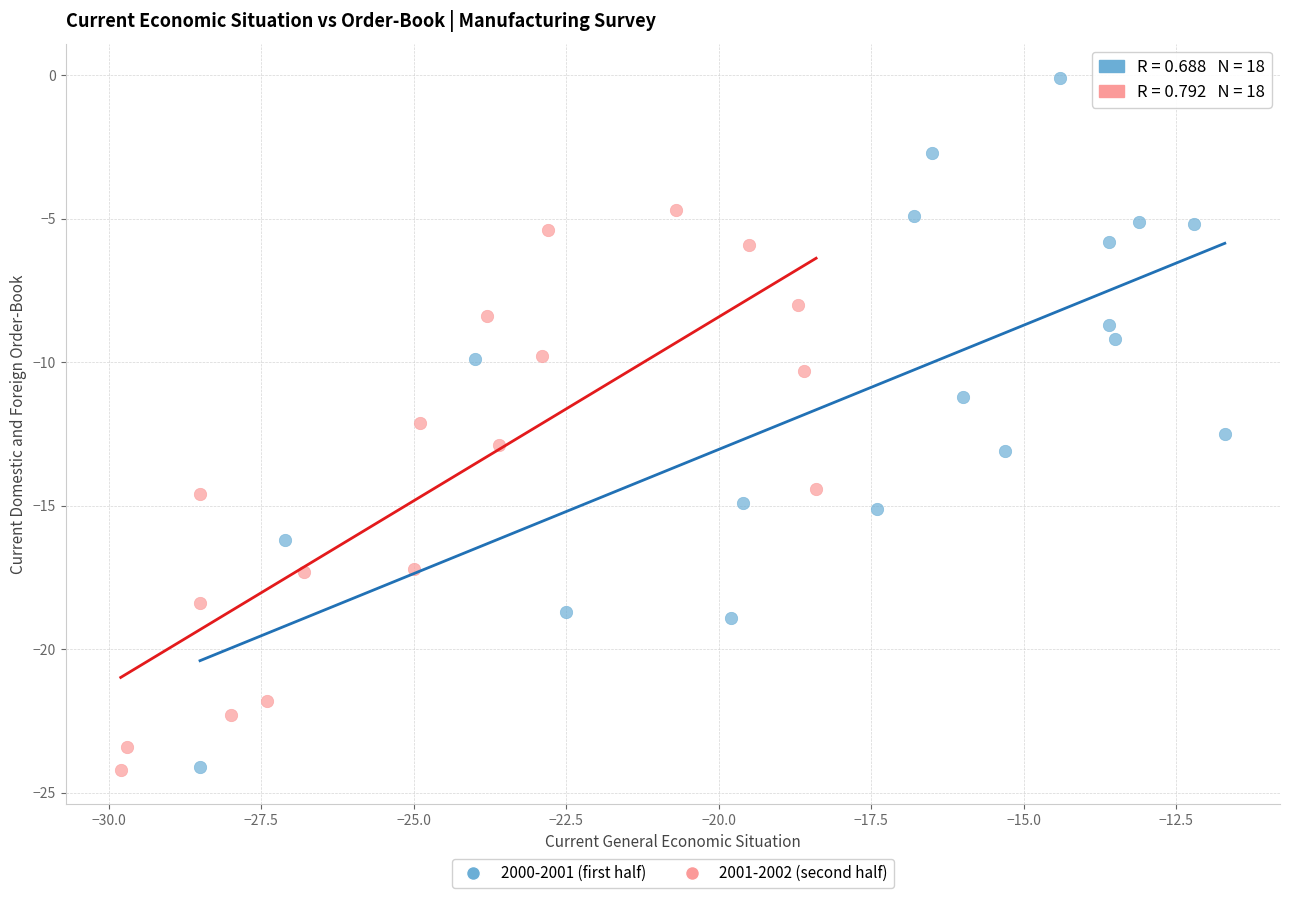

Which series reaches the maximum Y coordinate?

2000-2001 (first half)